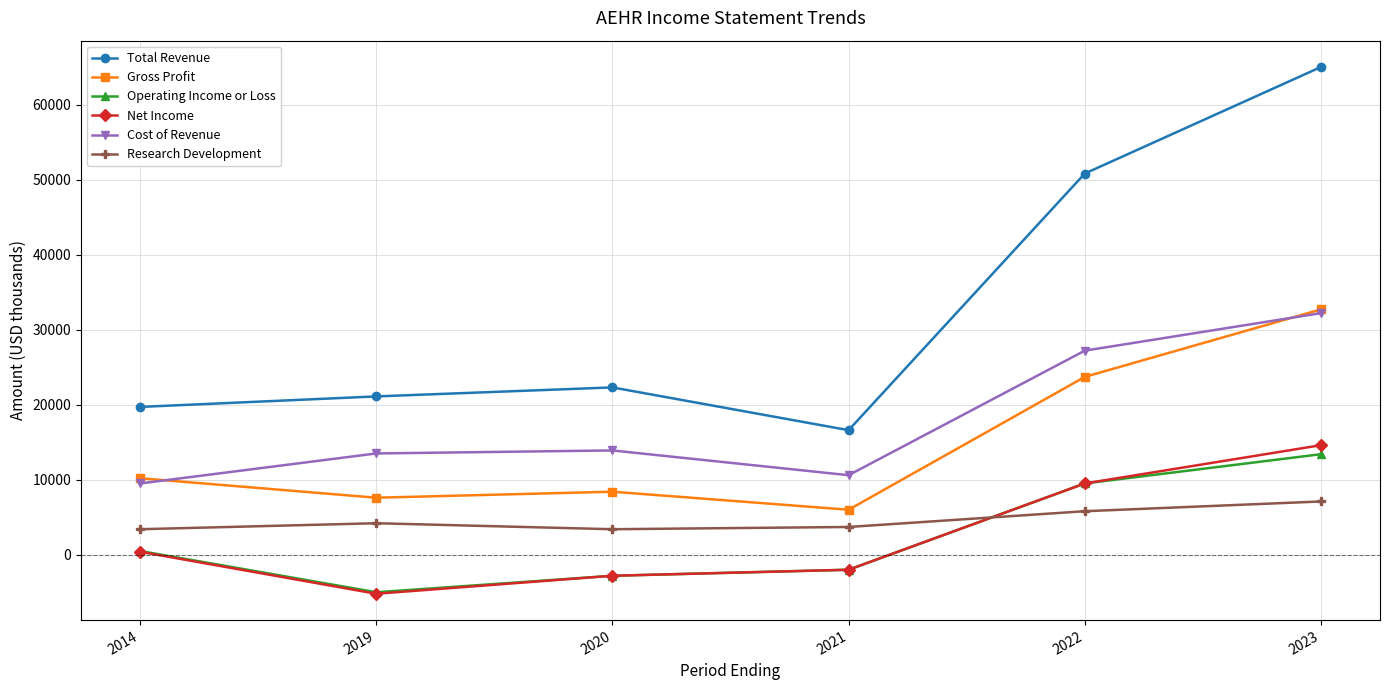

What is the sum of the Research Development values at 2022 and 2023?

12900